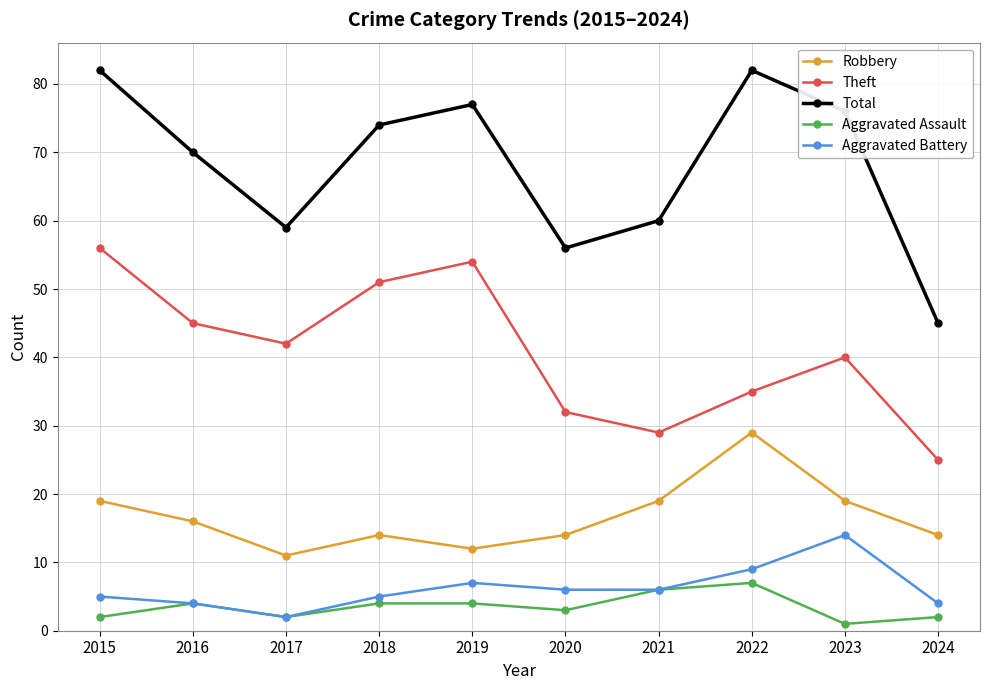

How many interior local peaks does the Total series have?

2